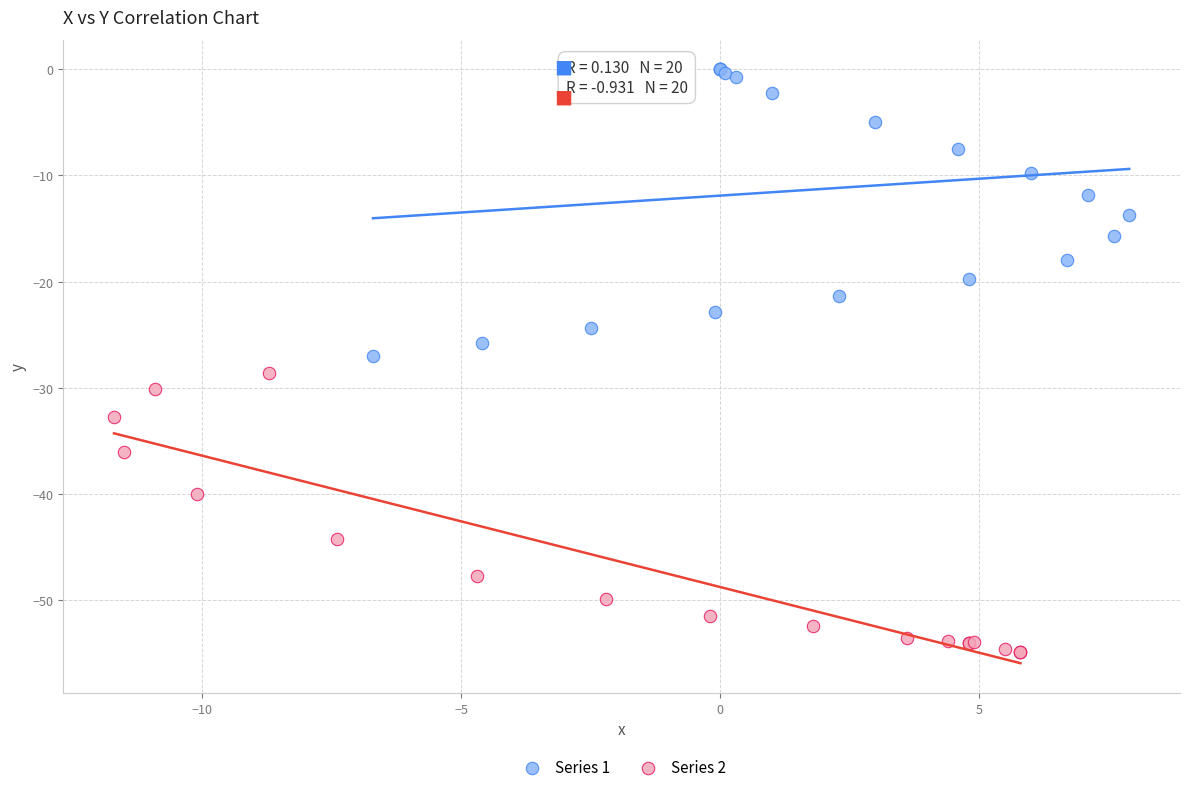

Which series contains the highest Y value?

Series 1